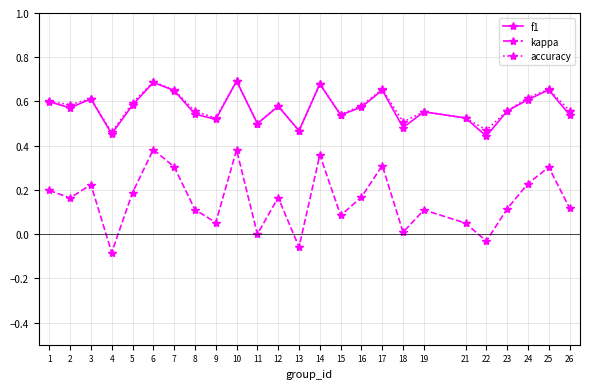

How many interior local peaks does the accuracy series have?

8